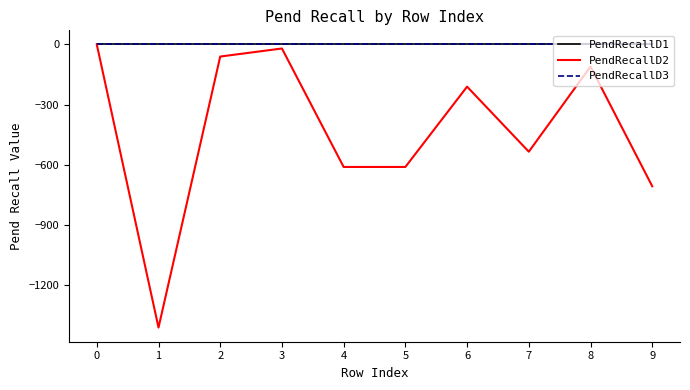

Does the chart display data point markers on the line(s)?

No